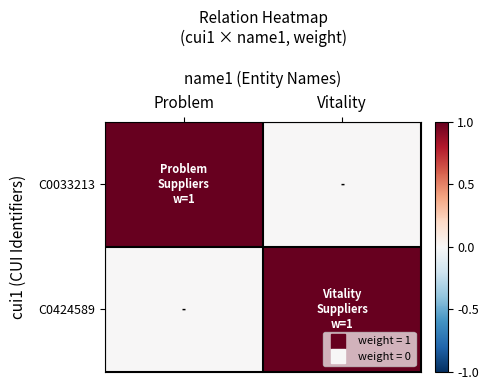

Which series has the widest spread of values?

C0033213